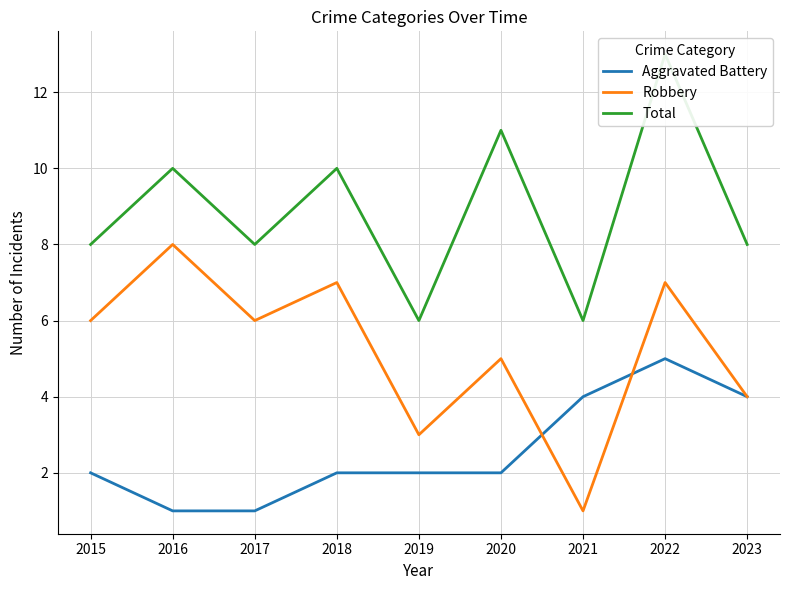

At which label does Robbery reach its peak?

2016